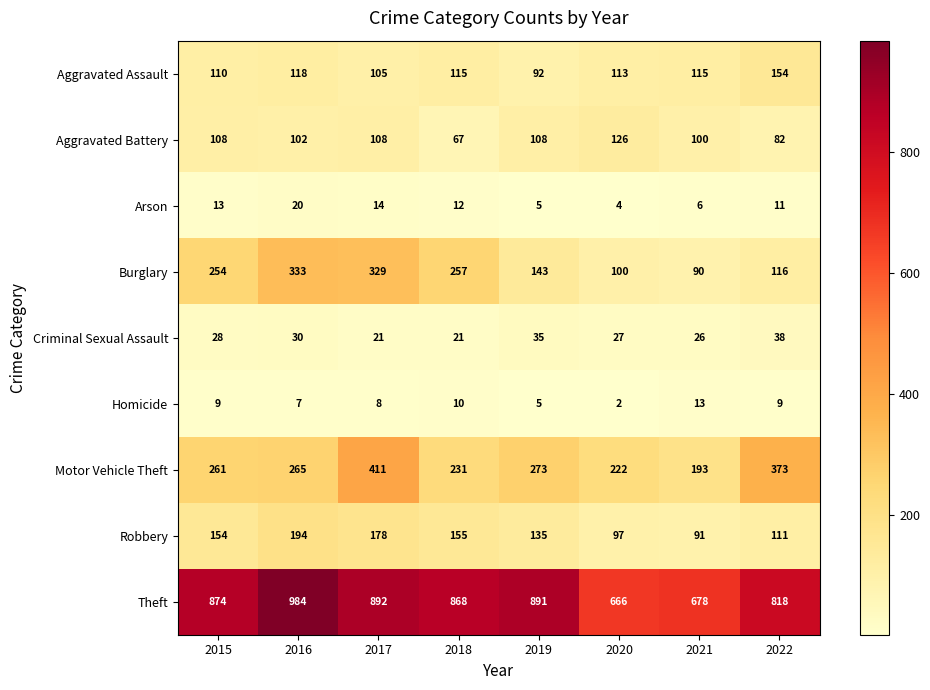

How many categories are shown in the chart?

8